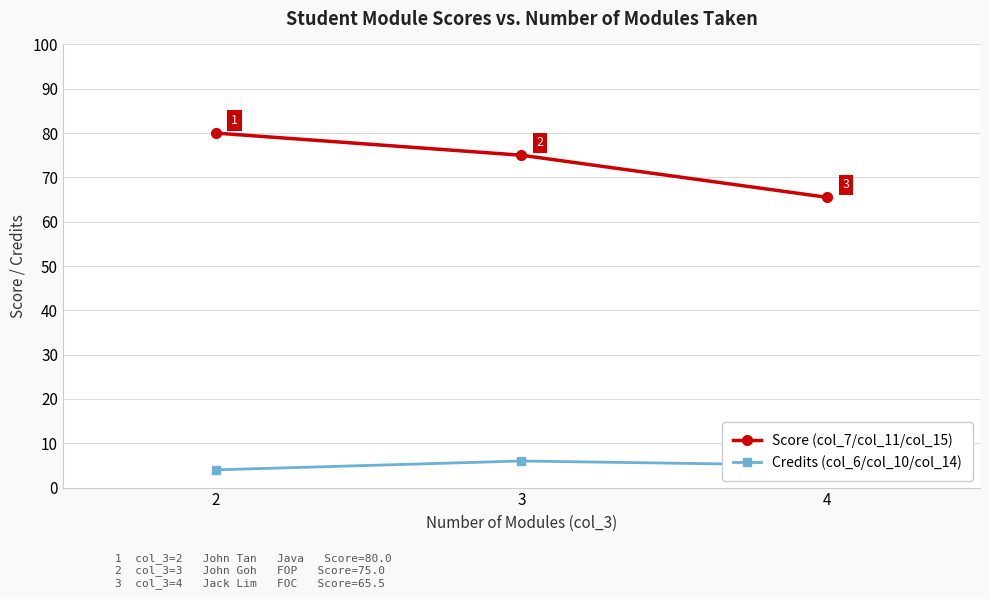

What is the difference between the Score (col_7/col_11/col_15) values at 3 and 2?

5.0